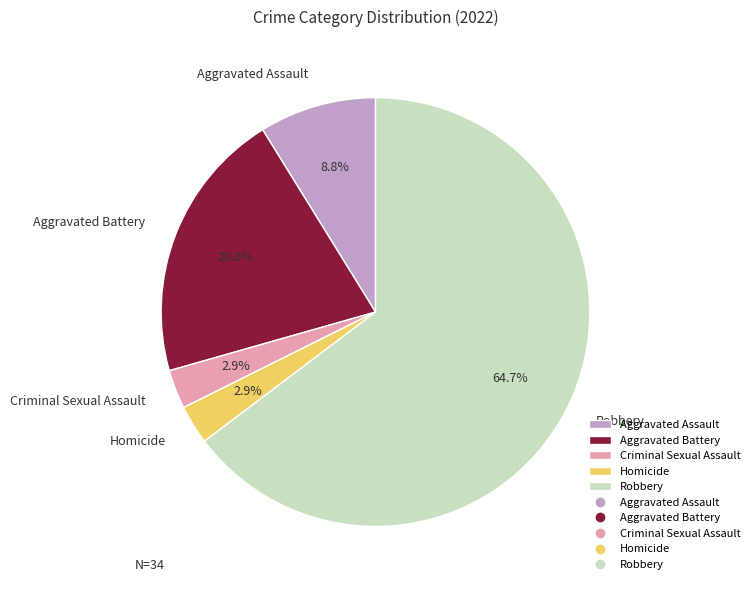

What percentage is NOT represented by Aggravated Battery?

79.4%